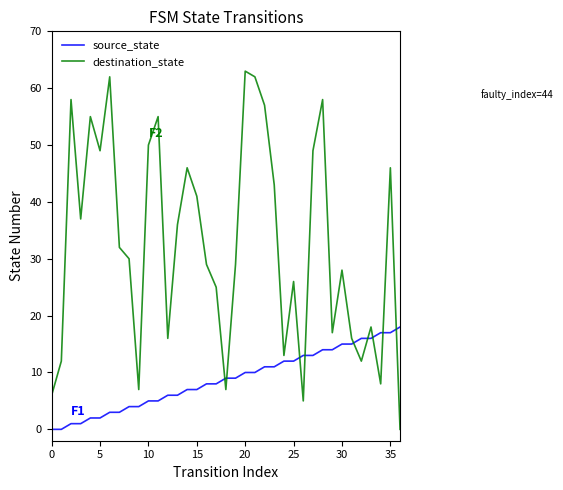

Which series has the largest total across all categories?

destination_state